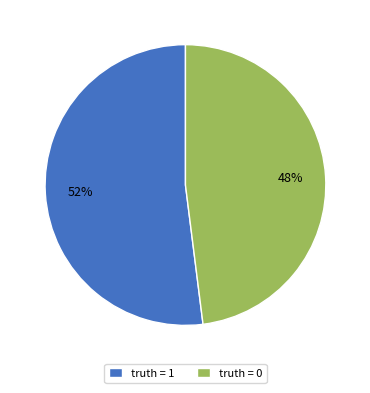

Combined, do truth = 0 and truth = 1 account for over 50%?

Yes